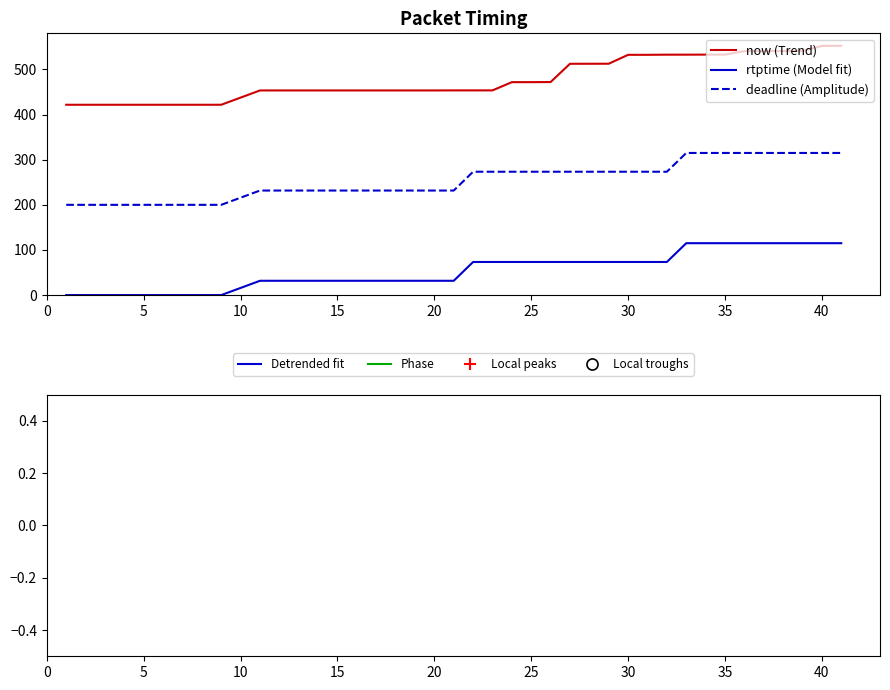

At how many categories does at least one series exceed 521?

12